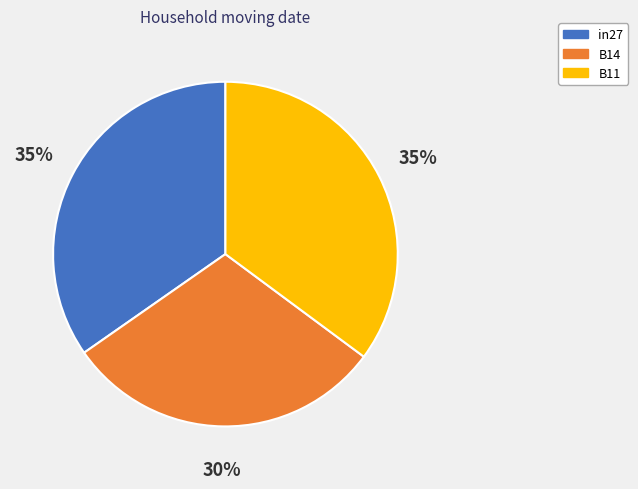

To the nearest percent, what is the difference between the largest and smallest slice percentages?

5%